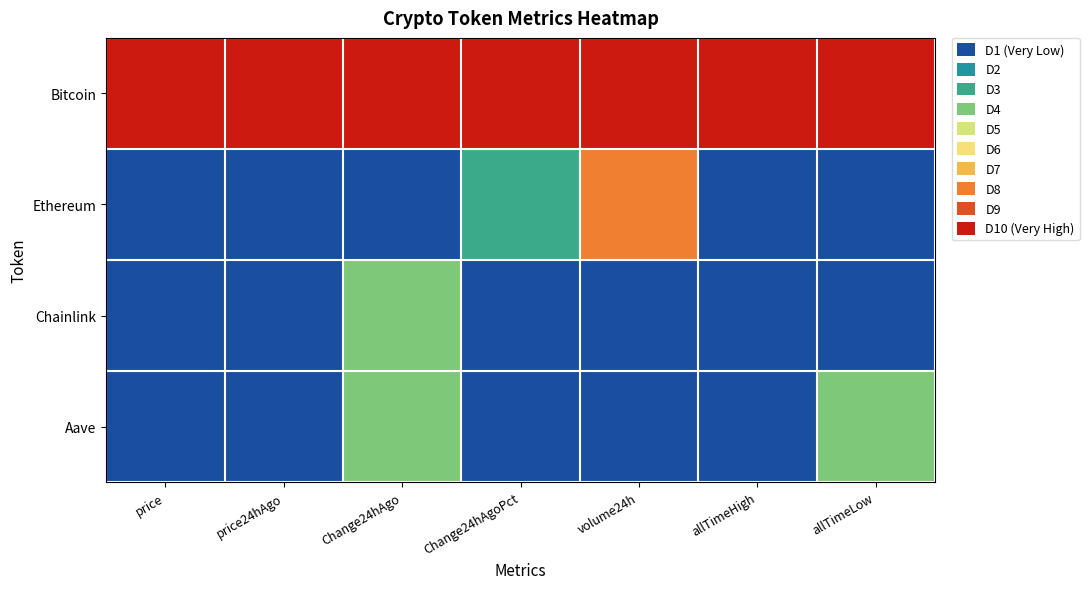

Reading left to right, list all the values displayed in this chart.

Bitcoin: price=1.0	price24hAgo=1.0	Change24hAgo=1.0	Change24hAgoPct=1.0	volume24h=1.0	allTimeHigh=1.0	allTimeLow=1.0
Ethereum: price=0.0	price24hAgo=0.0	Change24hAgo=0.0	Change24hAgoPct=0.3	volume24h=0.7	allTimeHigh=0.0	allTimeLow=0.0
Chainlink: price=0.0	price24hAgo=0.0	Change24hAgo=0.4	Change24hAgoPct=0.1	volume24h=0.0	allTimeHigh=0.0	allTimeLow=0.0
Aave: price=0.0	price24hAgo=0.0	Change24hAgo=0.3	Change24hAgoPct=0.0	volume24h=0.0	allTimeHigh=0.0	allTimeLow=0.4